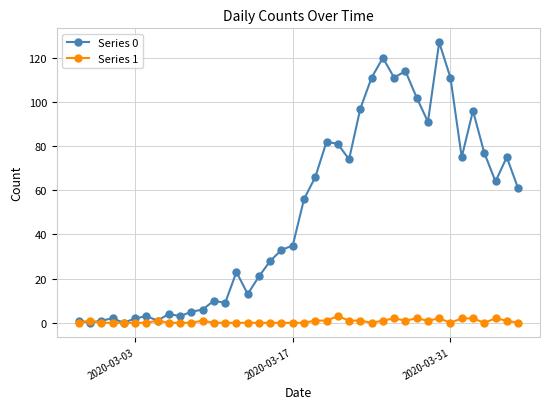

What are all the series names shown in the legend?

Series 0, Series 1